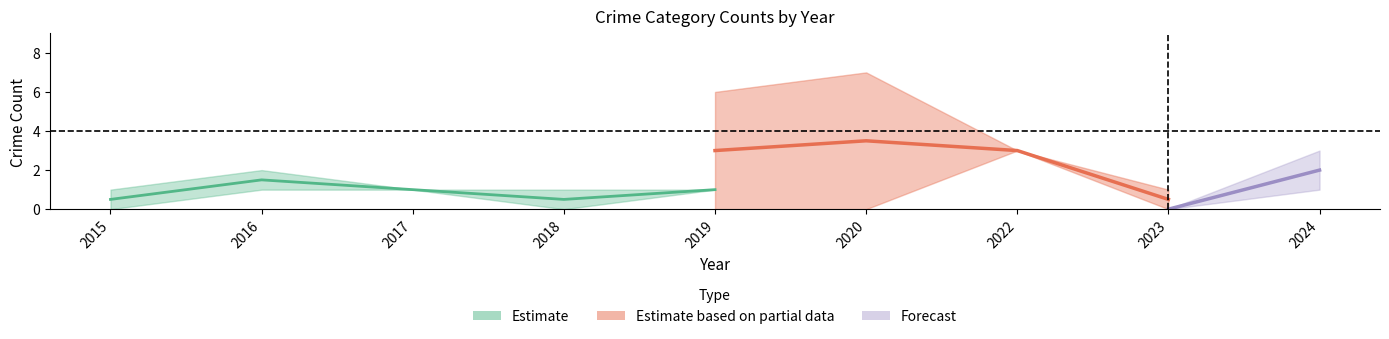

The value of Theft at 2020 is 10. True or false?

False